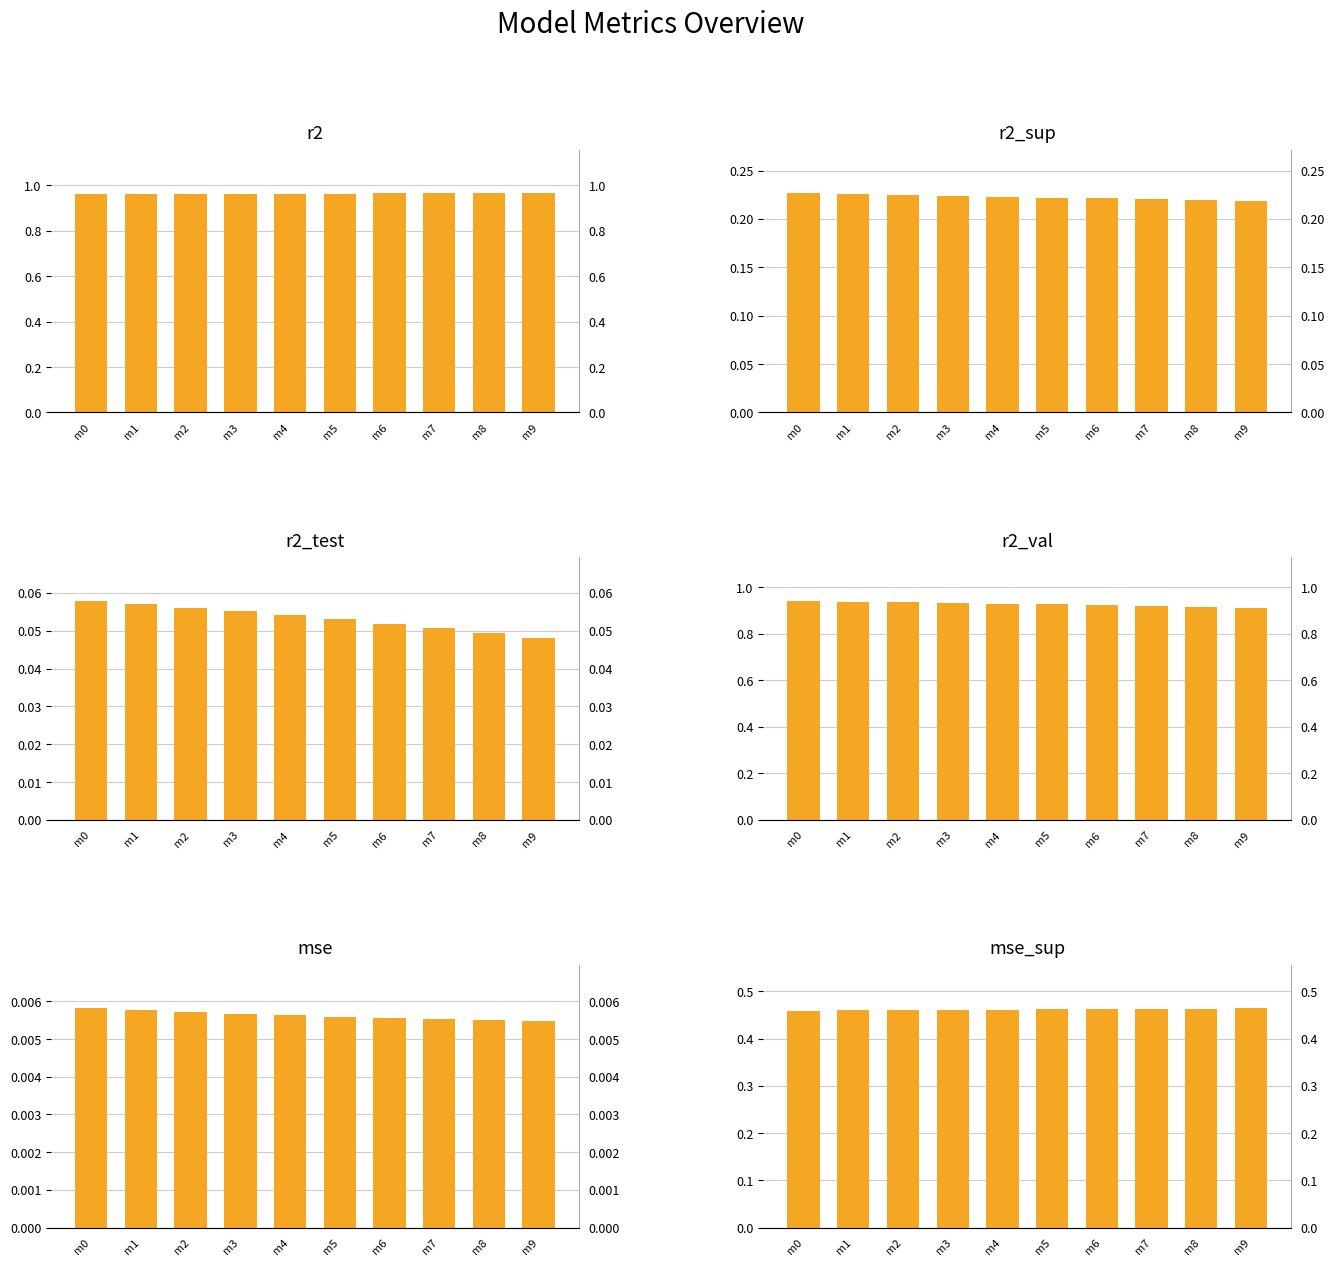

Which category has the lowest value in the r2_test series?

m9